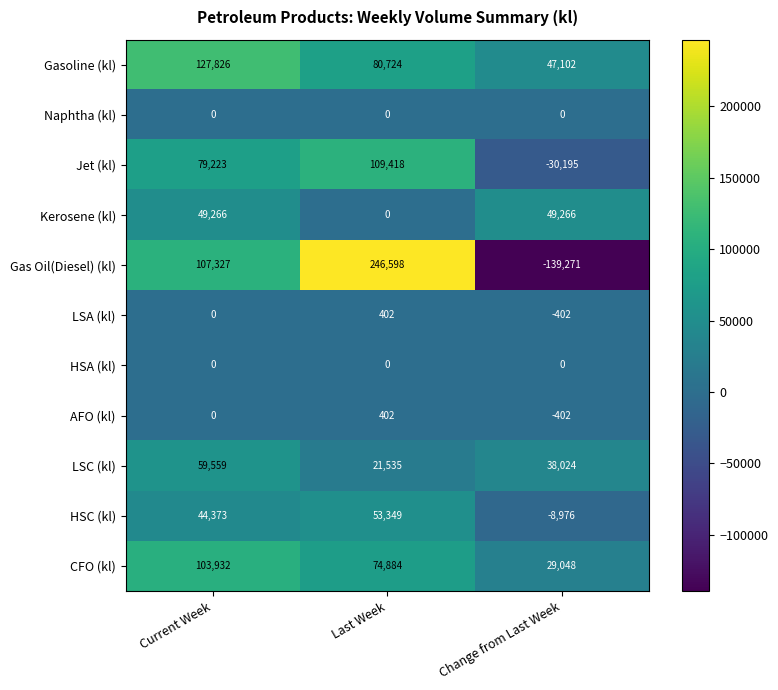

Is the value of CFO (kl) at Current Week greater than the value of HSC (kl) at Change from Last Week?

Yes